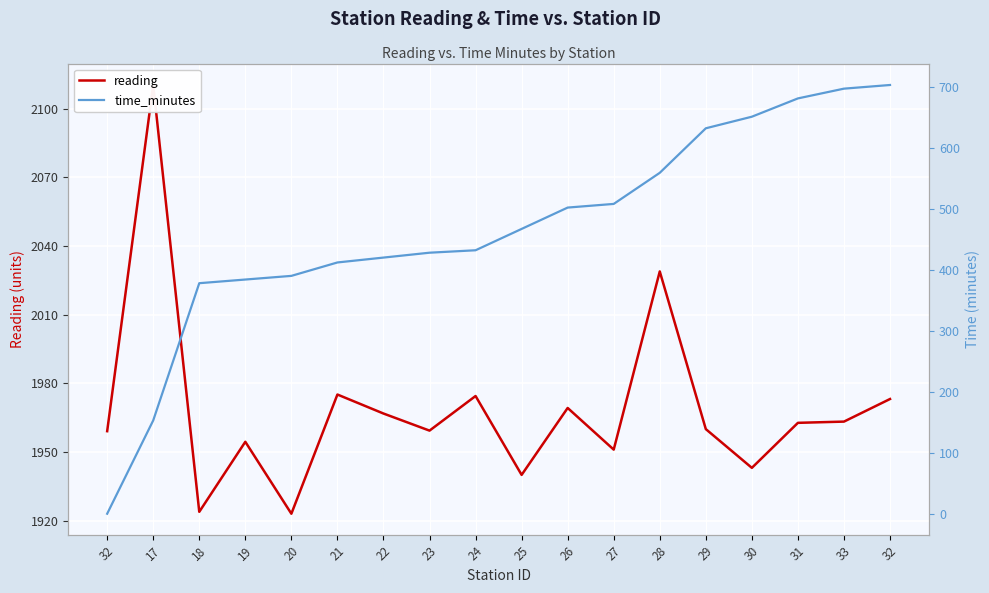

True or false: time_minutes has more than 2 points higher than both neighbors.

False